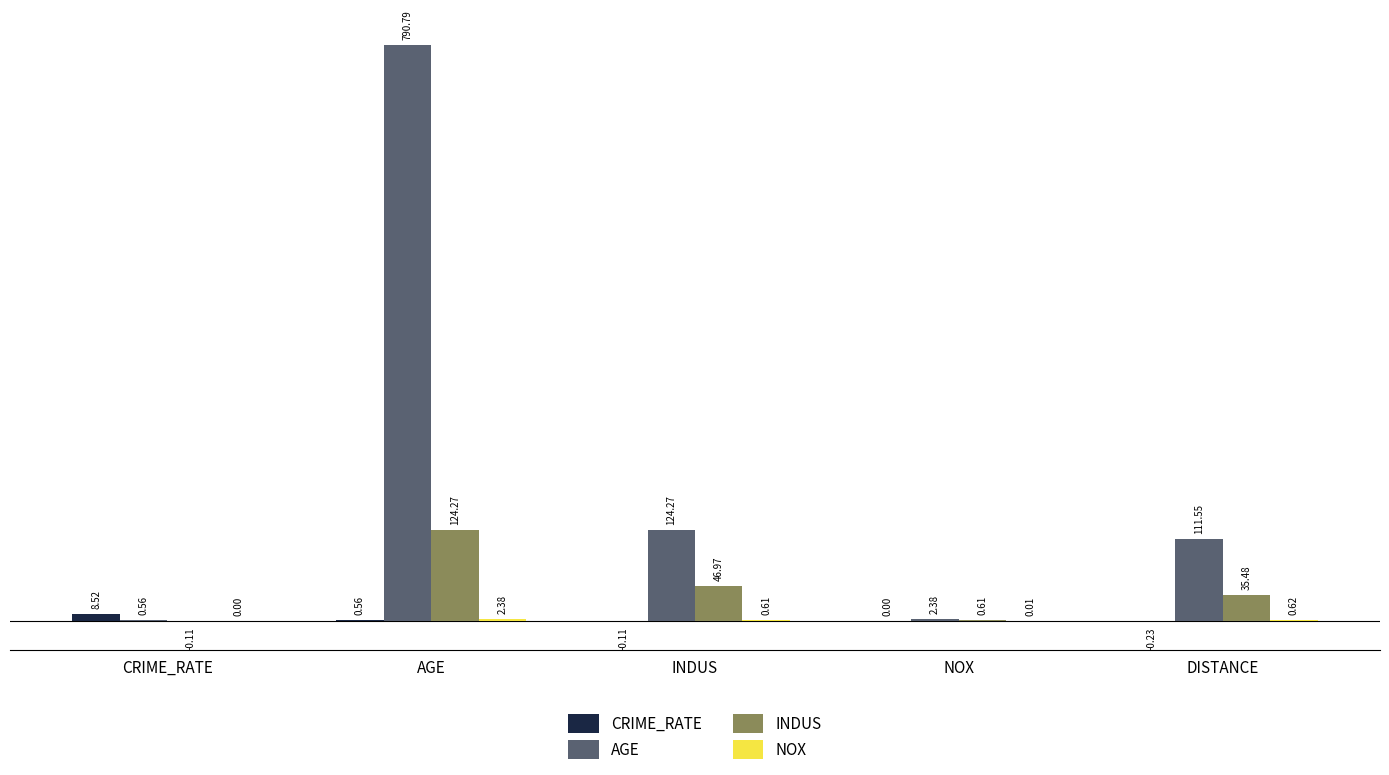

At which category does the chart reach its peak across all series?

AGE